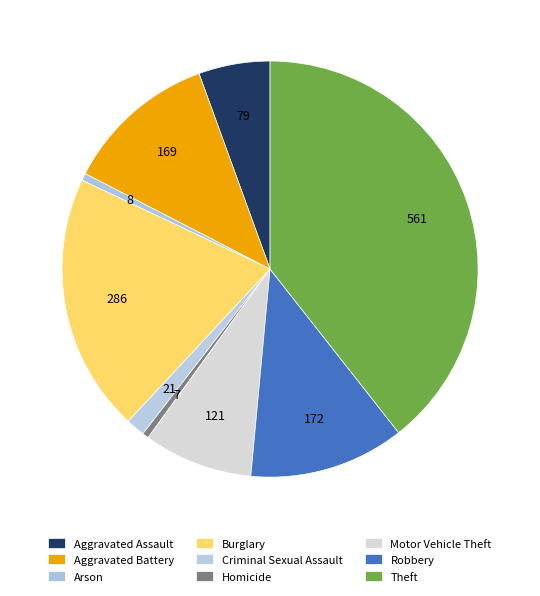

Is it true that Arson is 1% of the pie?

True